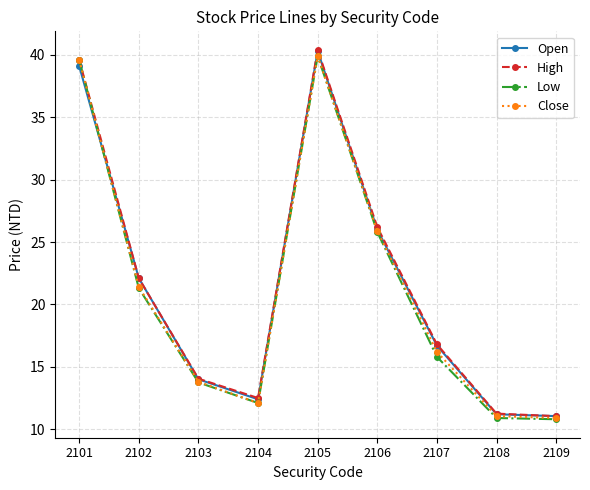

True or false: Open has a value of 16.7 at 2107.

True